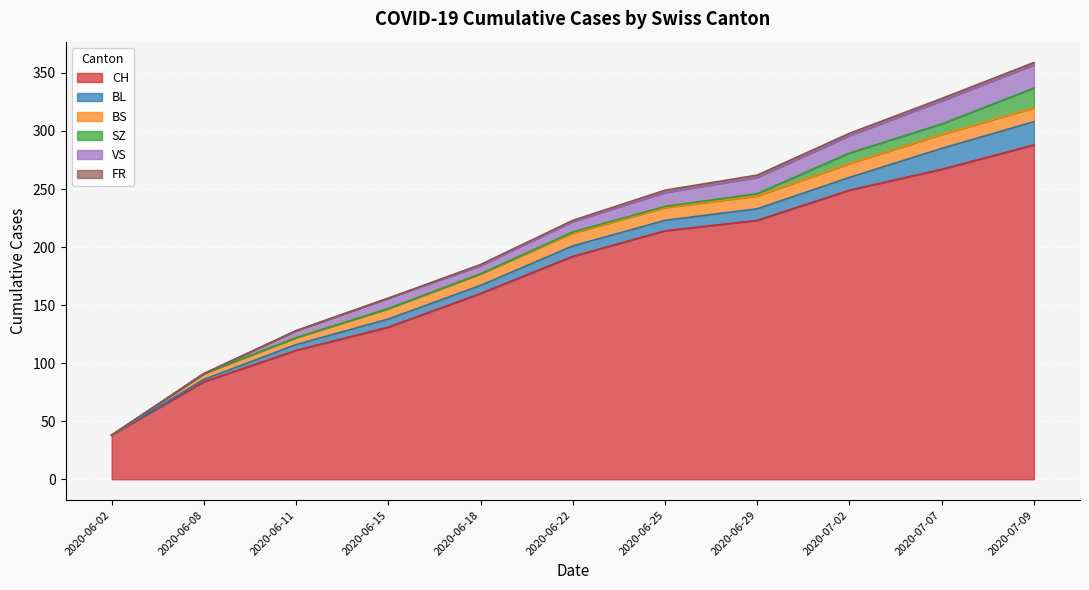

What is the total value across all series at 2020-07-02?

298